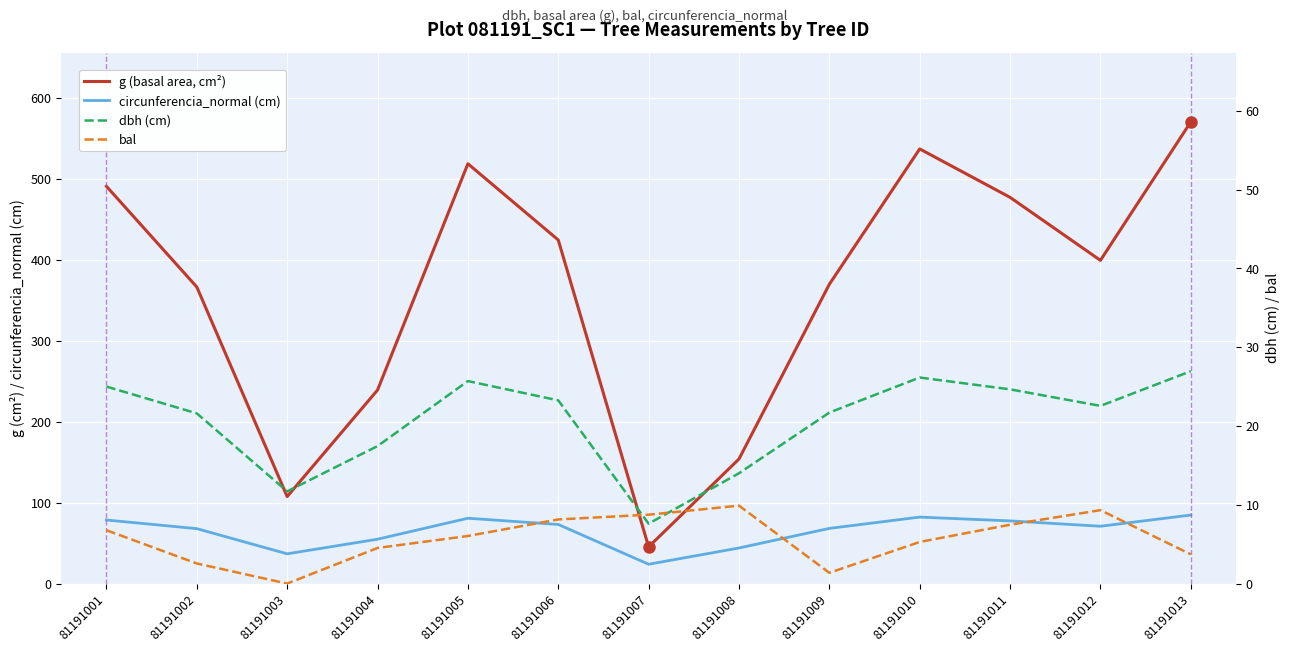

List the labels in order of bal value, smallest first.

81191003, 81191009, 81191002, 81191013, 81191004, 81191010, 81191005, 81191001, 81191011, 81191006, 81191007, 81191012, 81191008